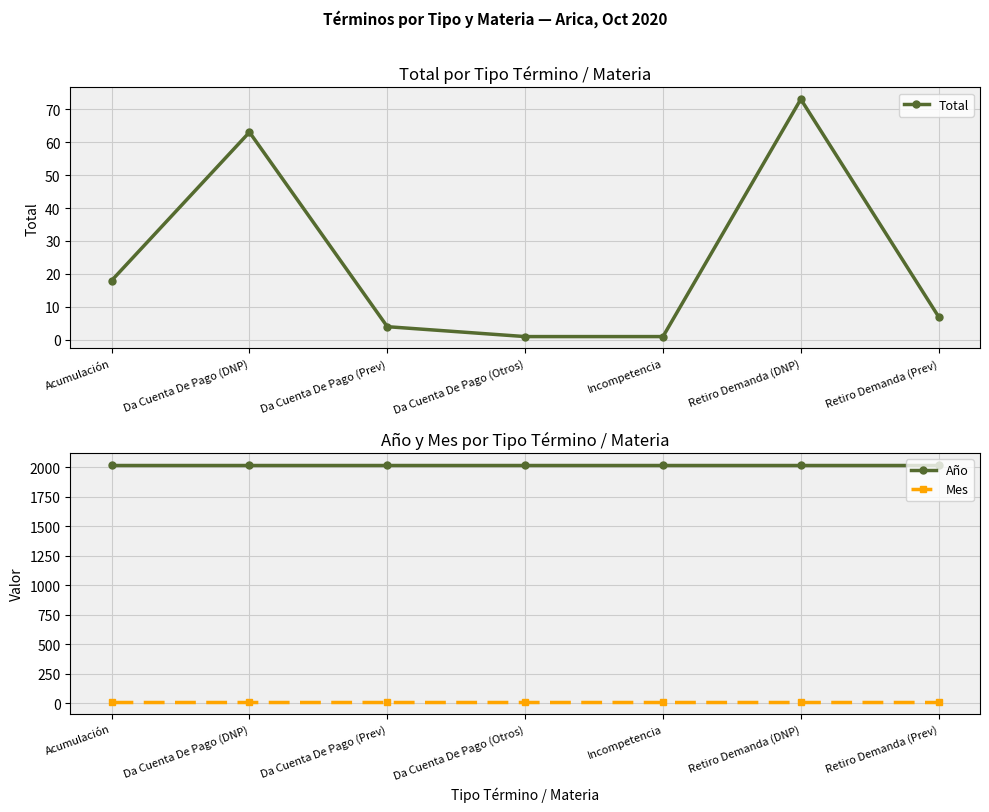

What is the sum of the Total values at Retiro Demanda (Prev) and Retiro Demanda (DNP)?

80